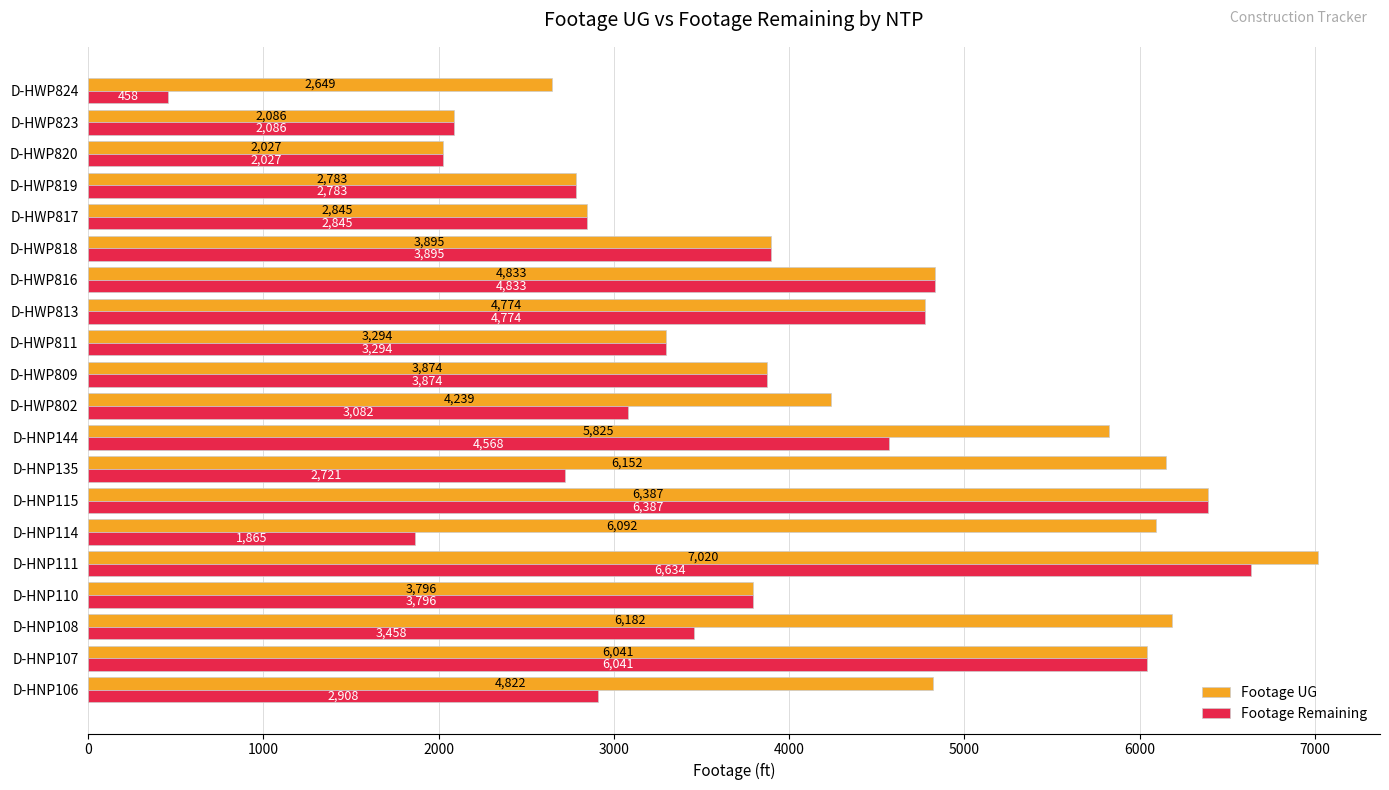

What is the difference between the maximum and minimum values in the Footage Remaining series?

6176